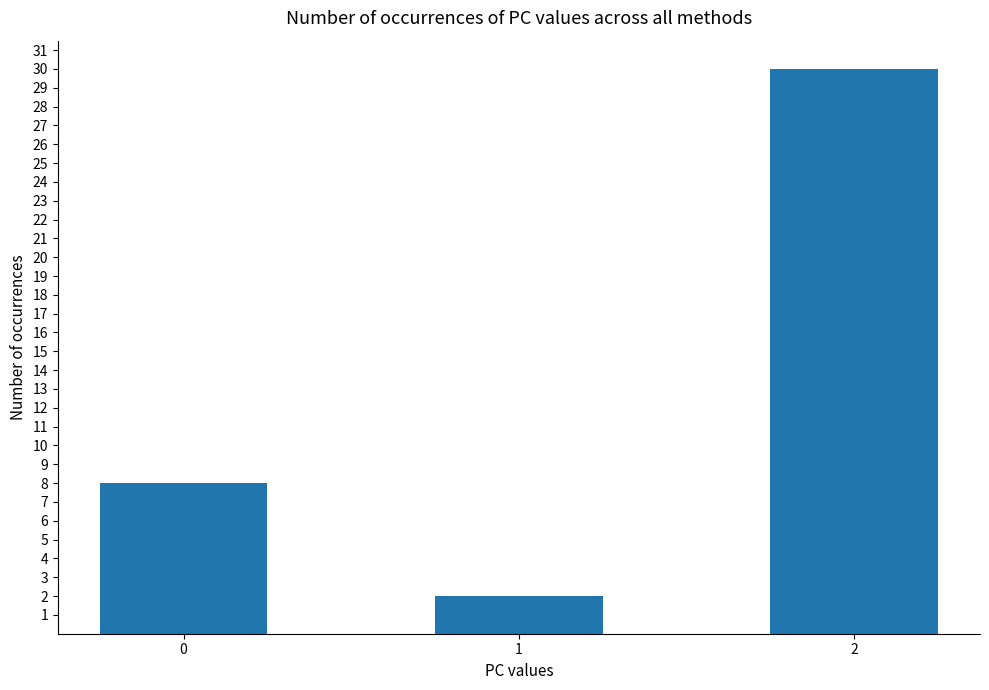

Which category has the lowest value across all series?

1